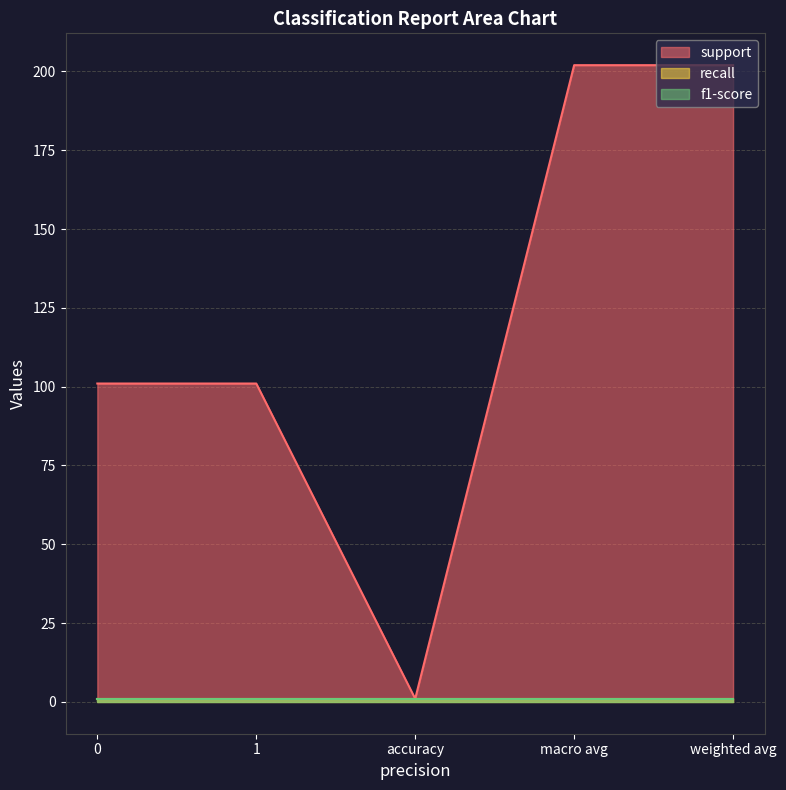

How many lines are shown in the chart?

3